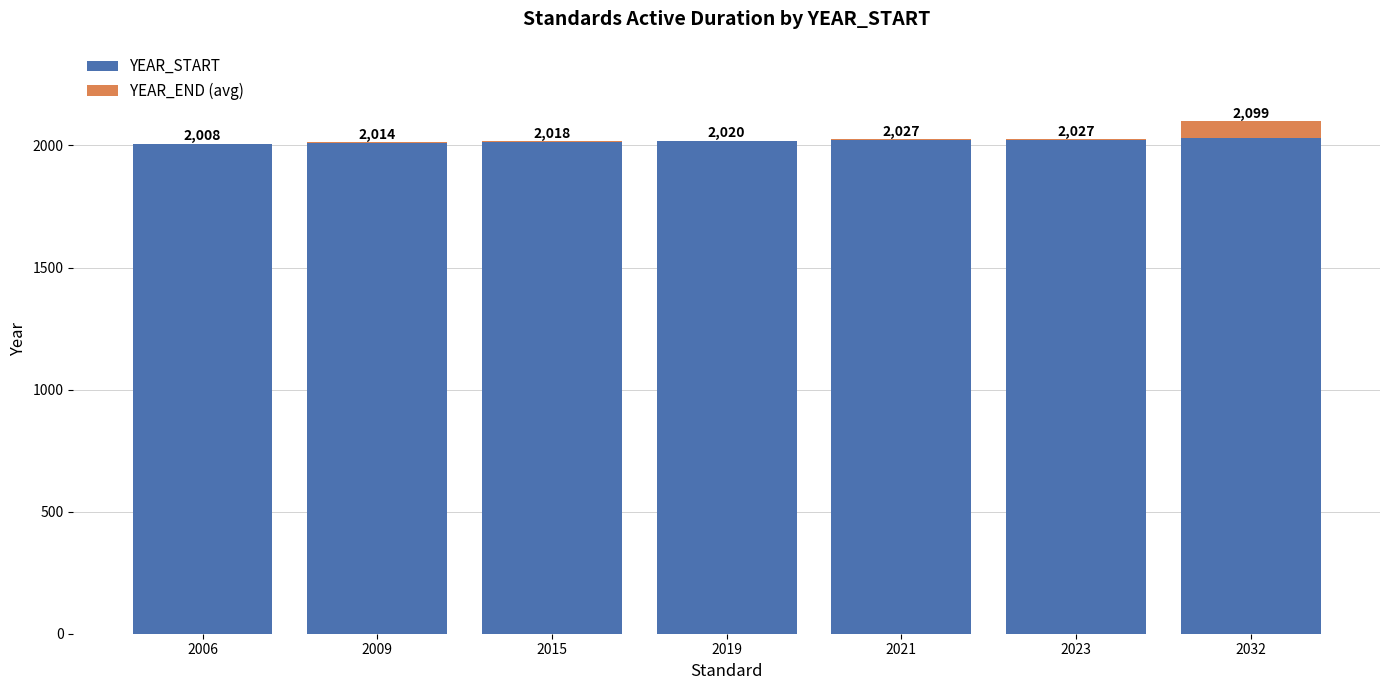

Is it true that YEAR_START equals 2006 at 2006?

True